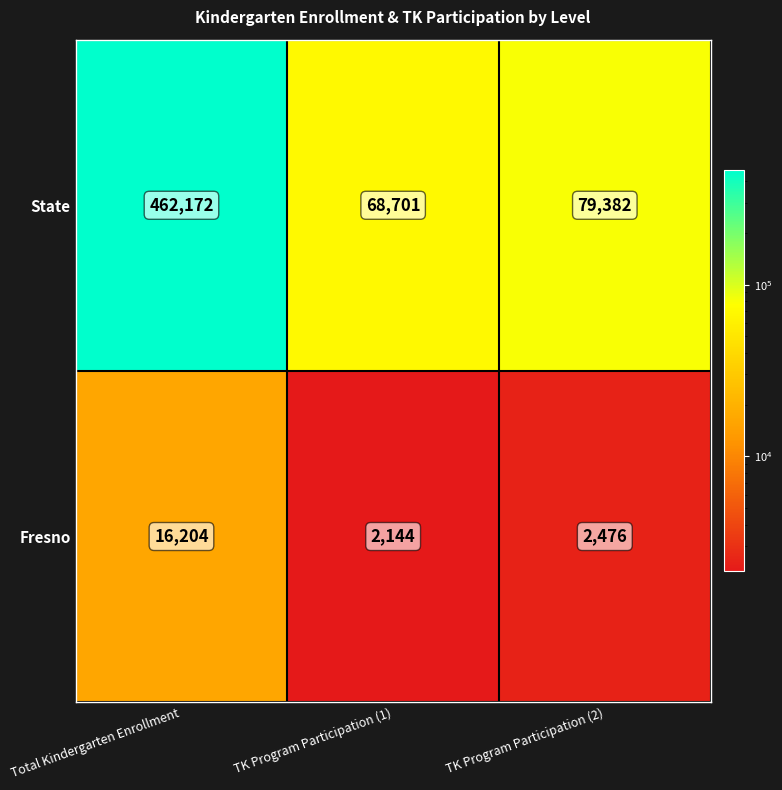

What is the difference between the maximum and second lowest values in the State series?

382790